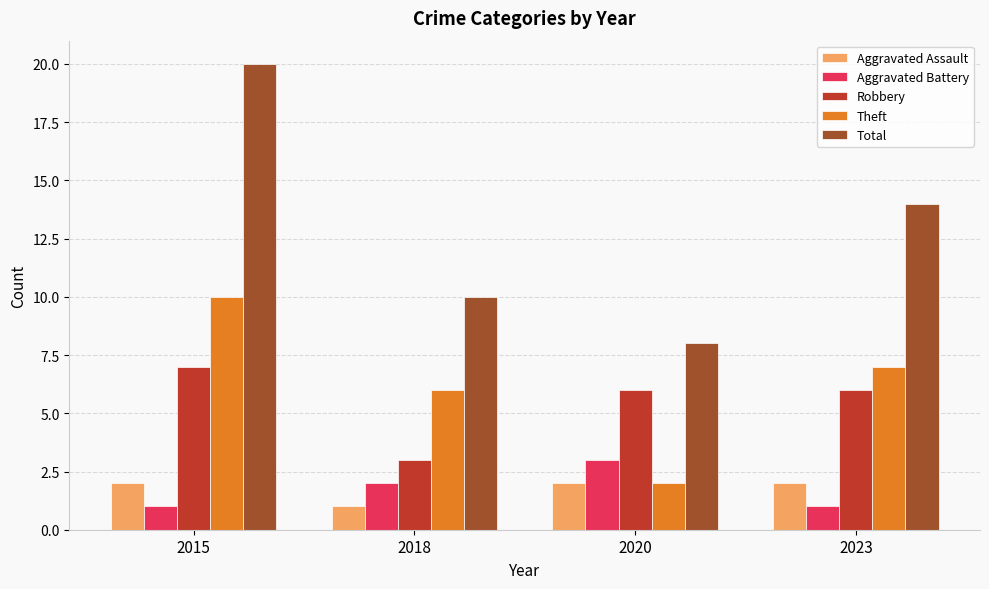

Is it true that Aggravated Battery equals 3 at 2020?

True